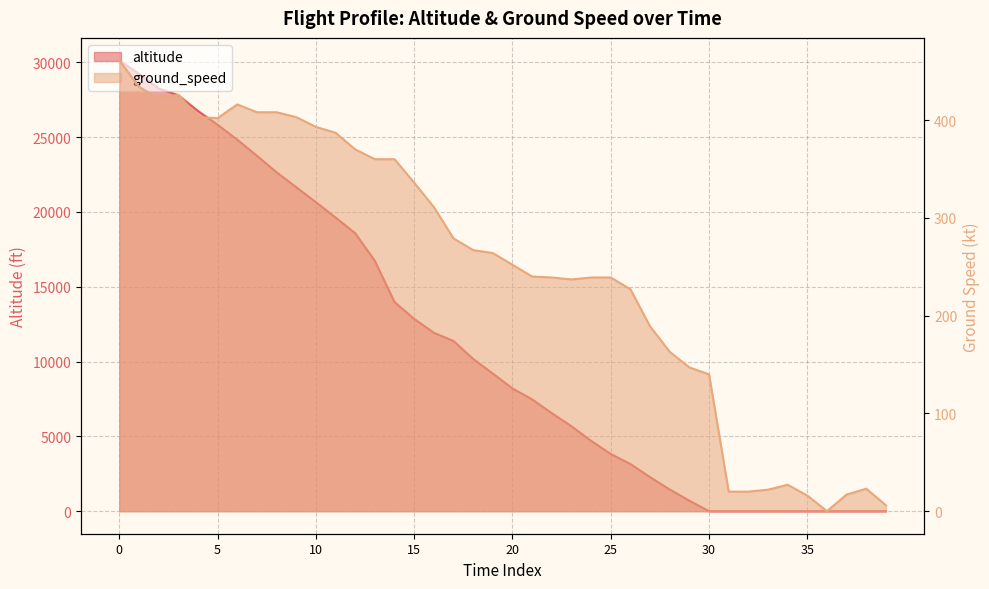

Rank the series by their average value, from lowest to highest.

altitude, ground_speed